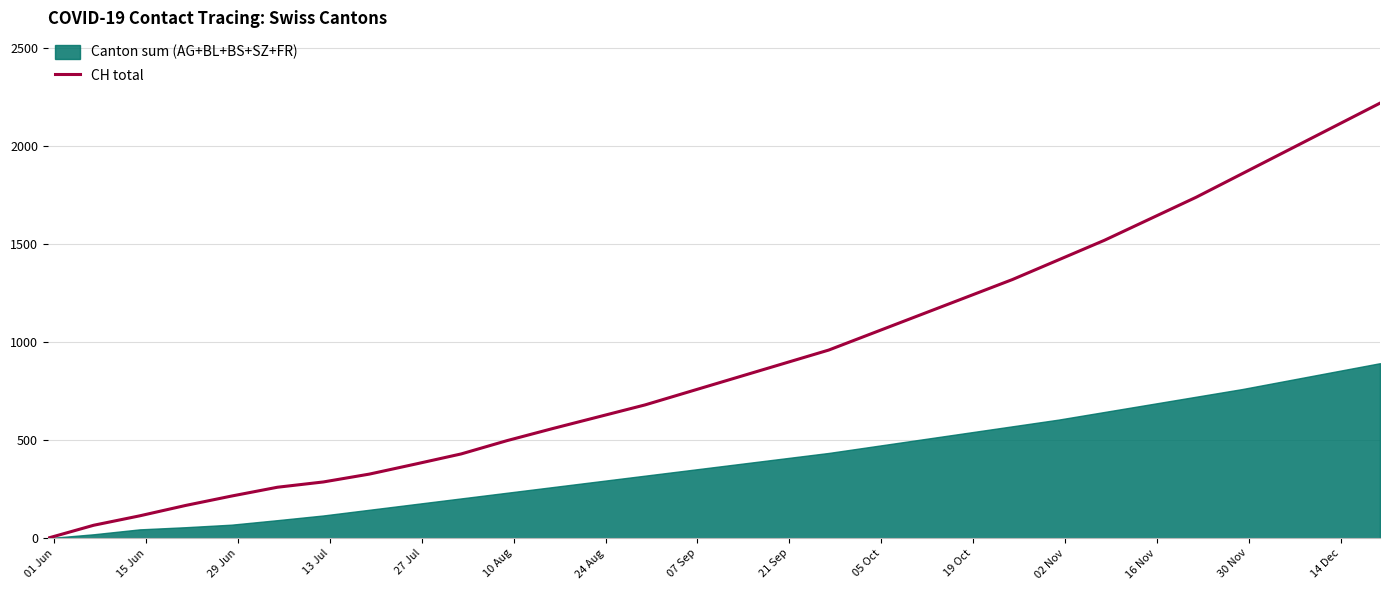

What is the greatest value displayed?

2220